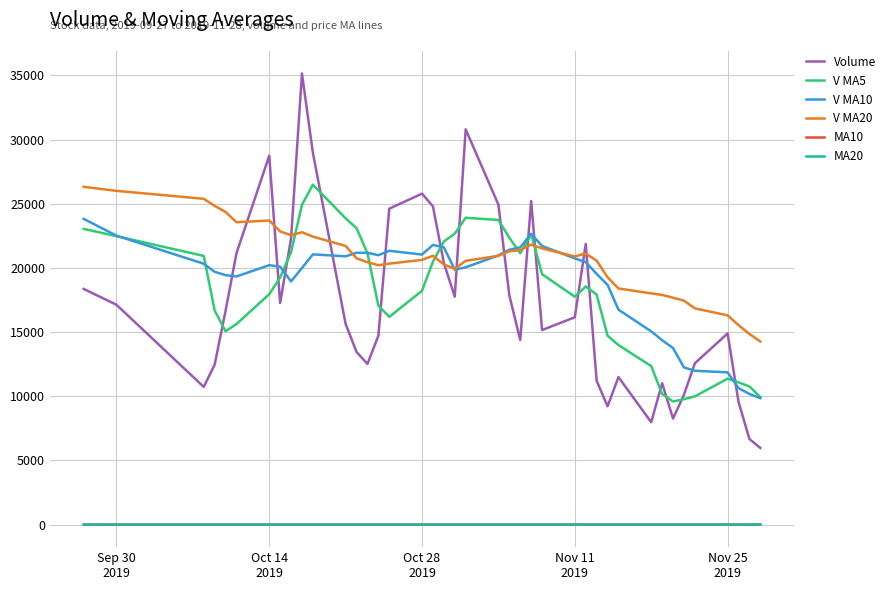

What is the lowest value of the Volume series?

5973.0